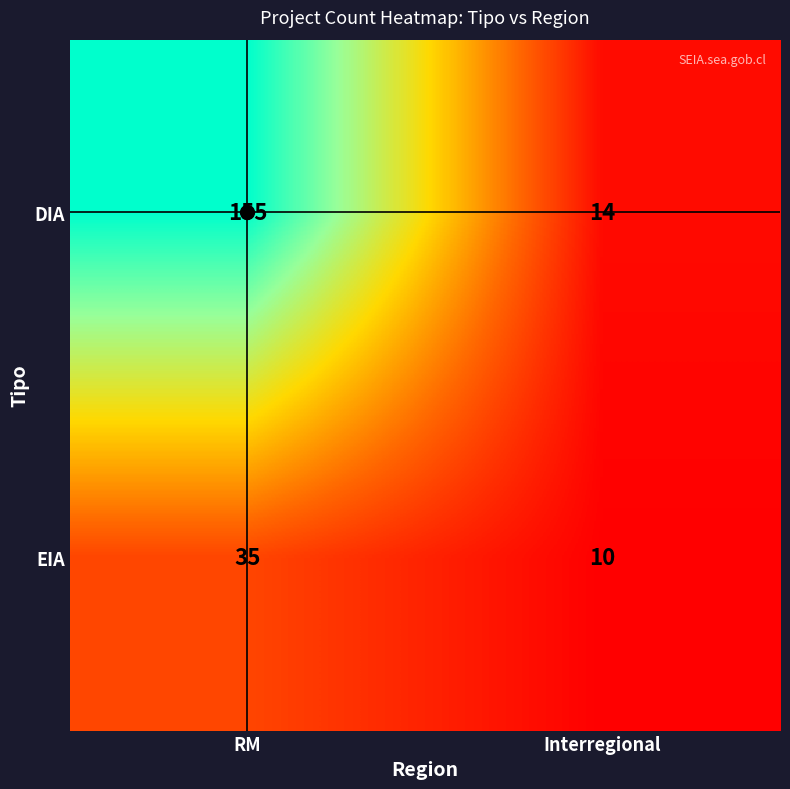

Which series has the largest range (max minus min)?

DIA